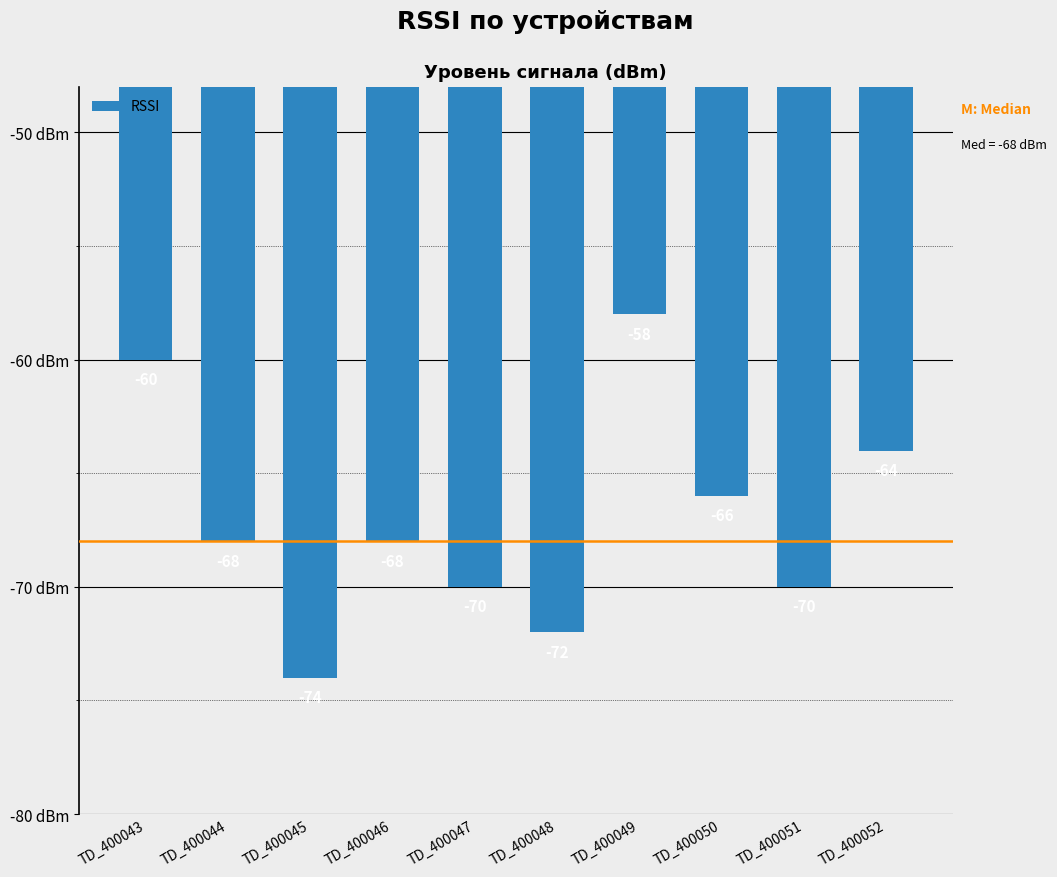

What is the greatest value displayed?

-58